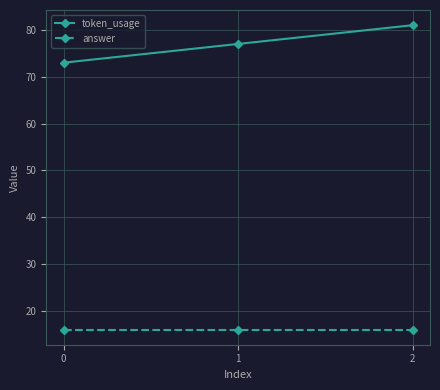

Reading left to right, extract all data points from this chart.

token_usage: 0=73	1=77	2=81
answer: 0=16	1=16	2=16